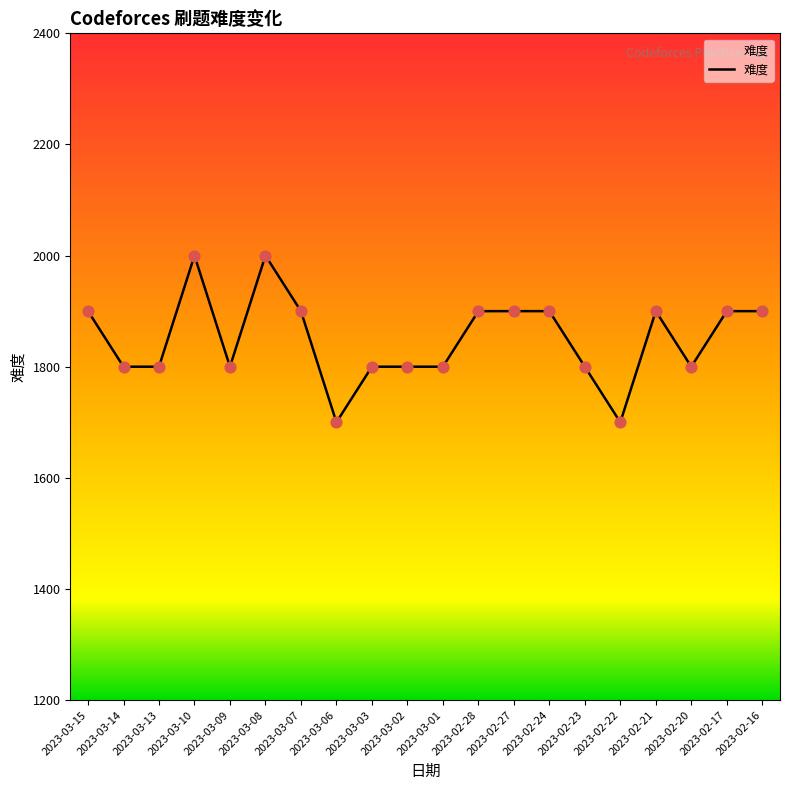

Approximately how many times larger is the value at 2023-02-21 compared to 2023-02-24?

1.0